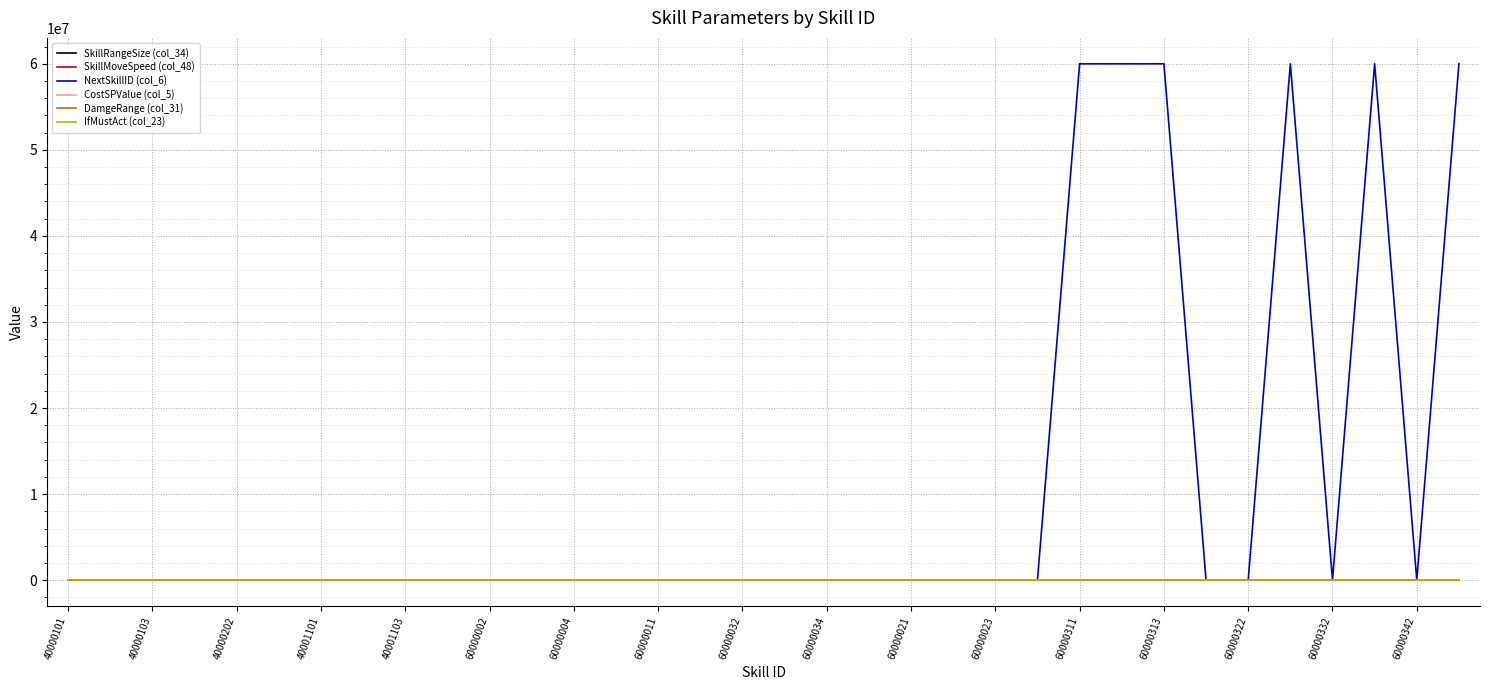

What is the maximum value shown in the chart?

60010101.0